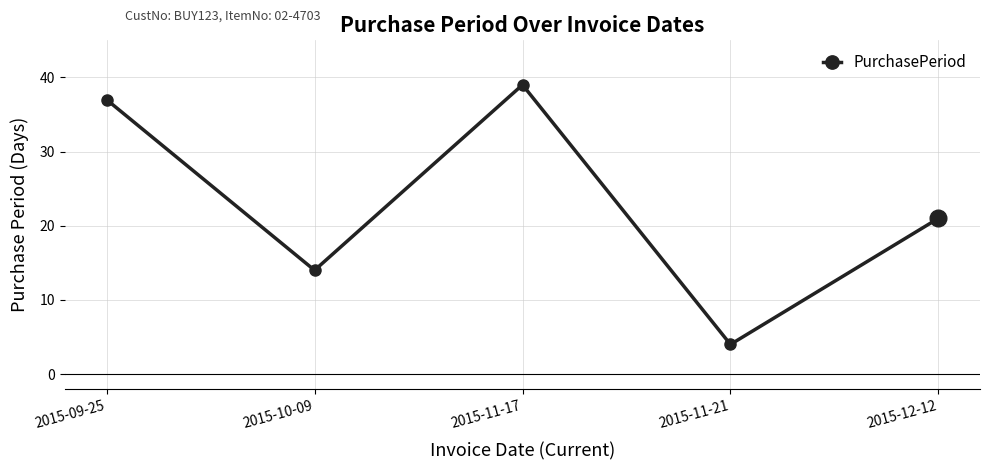

What is the difference between the maximum and second lowest values?

25